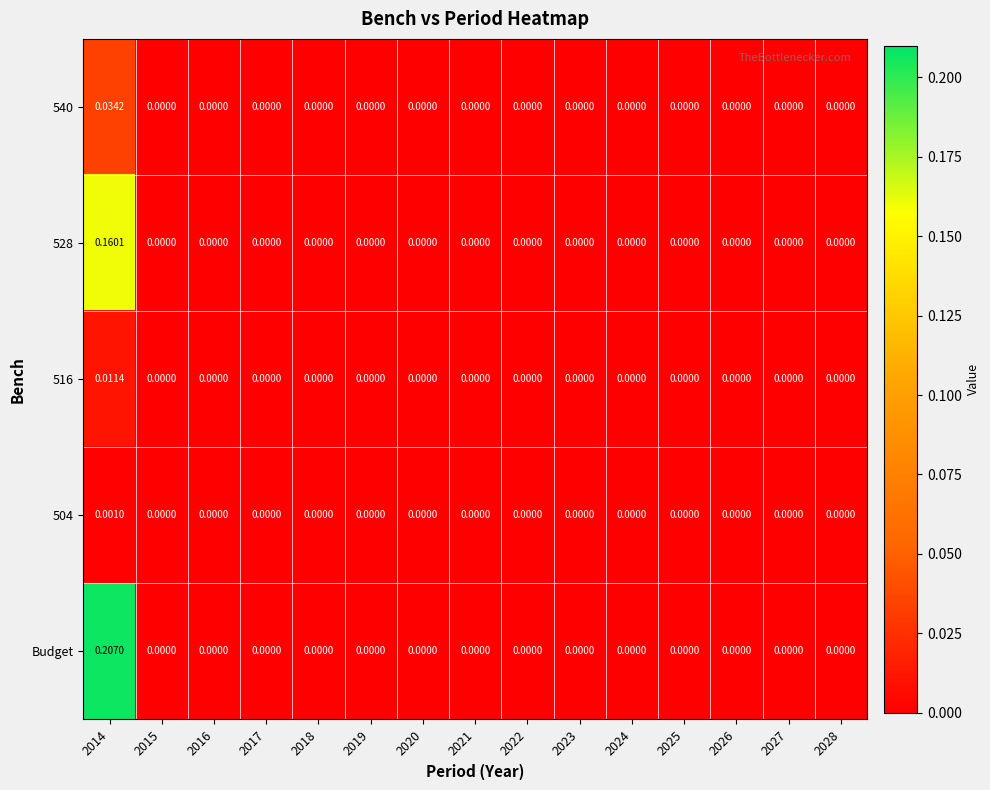

Which series has the largest range (max minus min)?

Budget